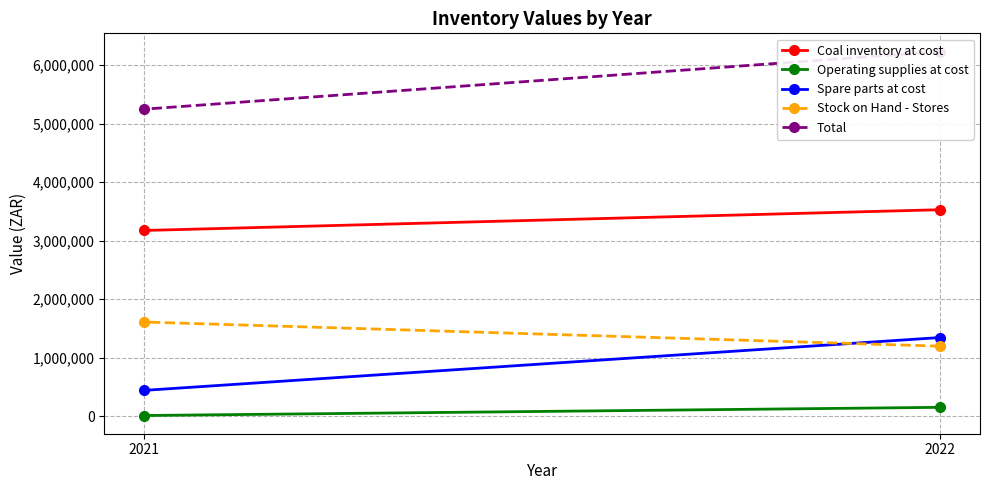

What is the sum of all Coal inventory at cost values?

6702741